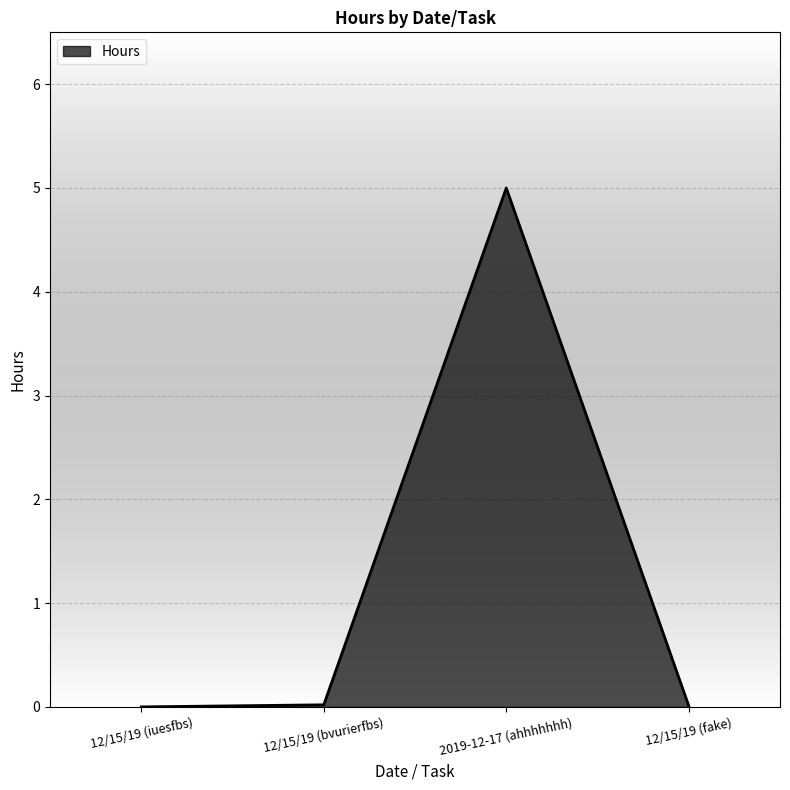

Where is the first local maximum?

2019-12-17 (ahhhhhhh)